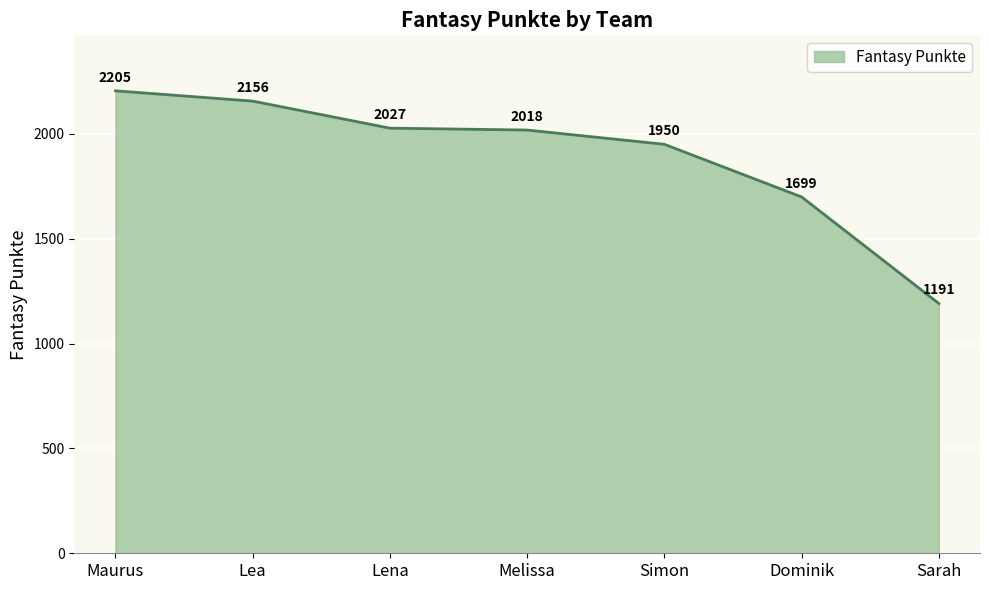

What is the difference between the values at Lena and Simon?

77